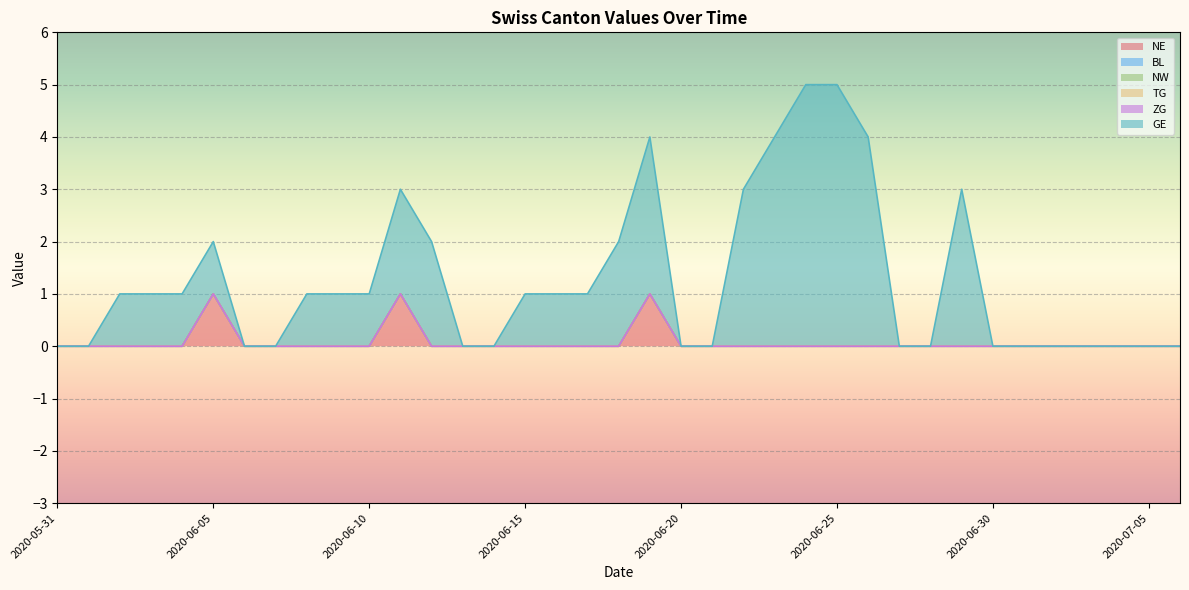

Does the chart display data point markers on the line(s)?

No